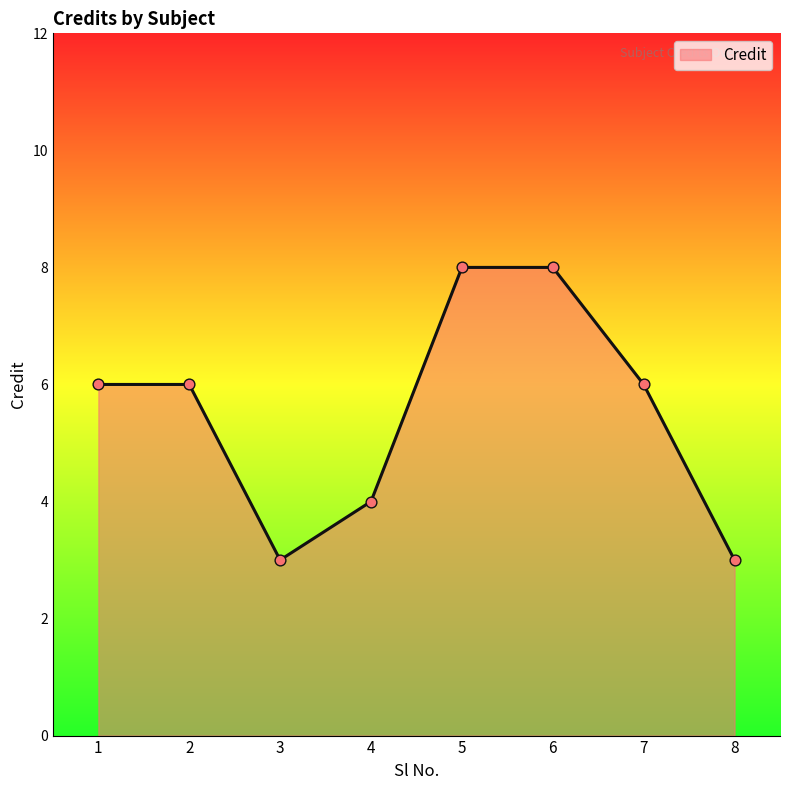

Approximately how many times larger is the value at 6 compared to 8?

2.7